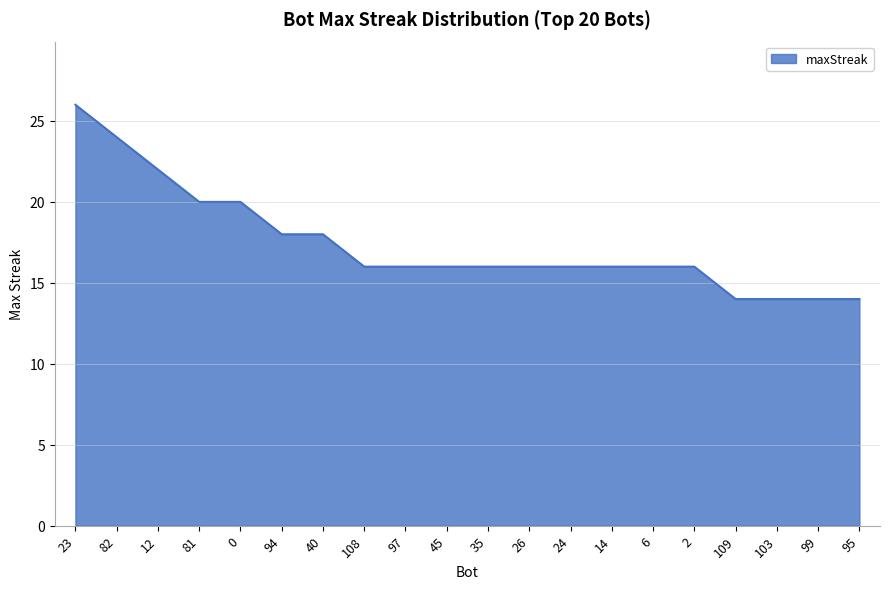

What is the ratio of the value at 12 to the value at 26?

1.4